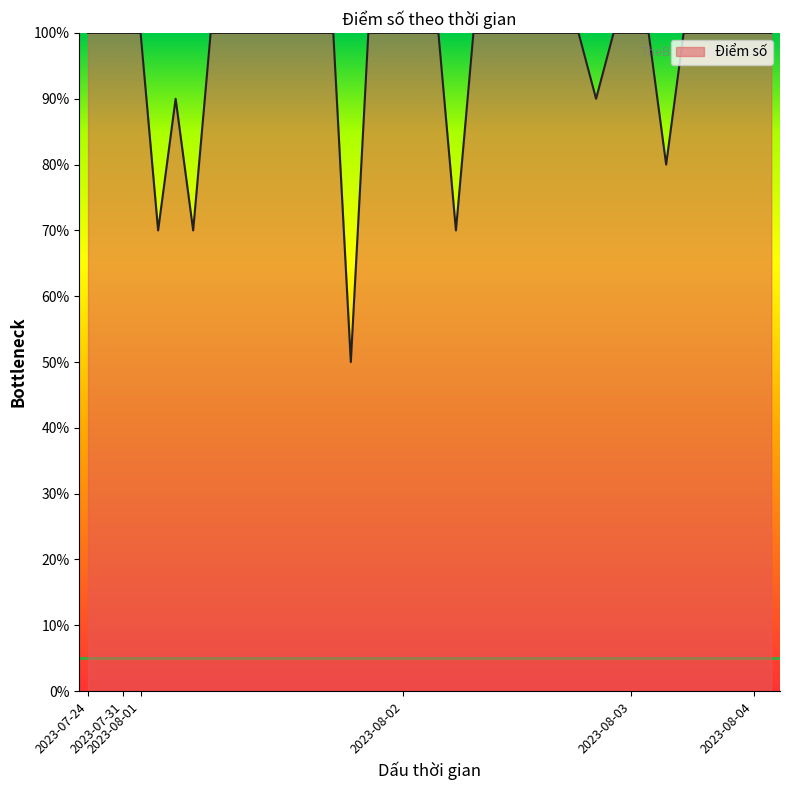

Does the chart display data point markers on the line(s)?

No